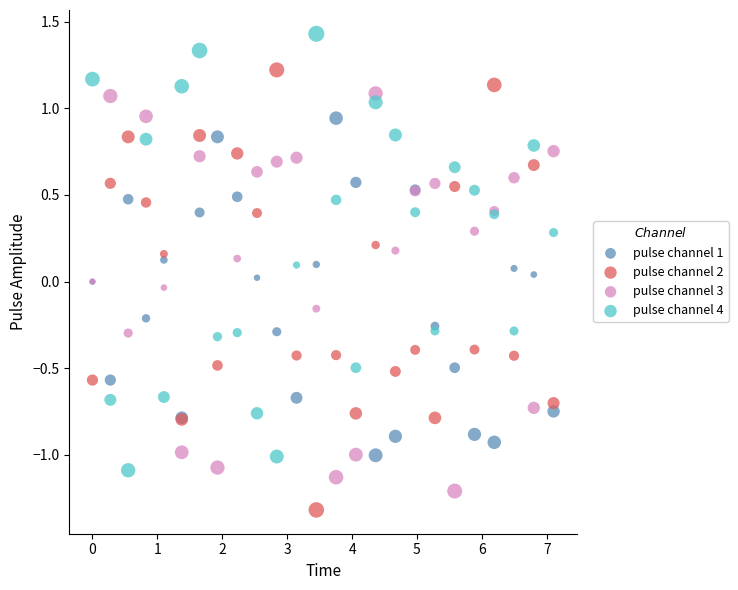

Which series reaches the minimum Y coordinate?

pulse channel 2